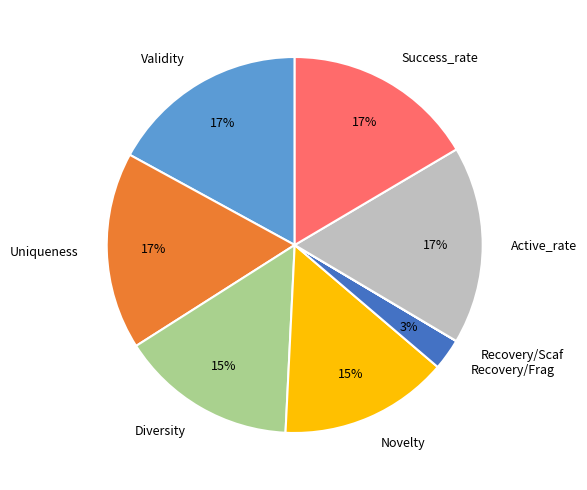

To the nearest percent, what percentage of the pie is Active_rate?

17%